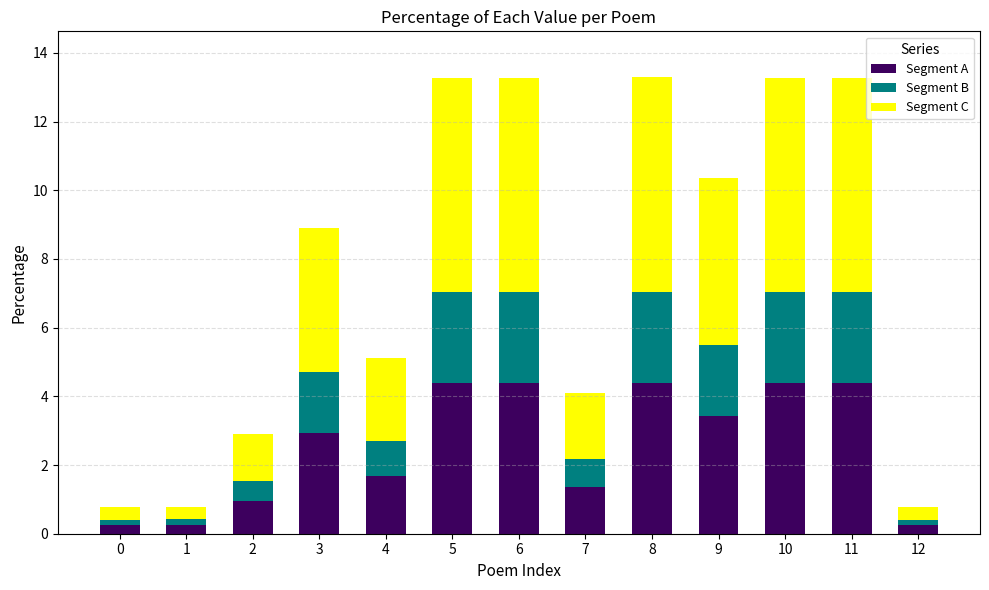

What is the total value across all series at 0?

0.8